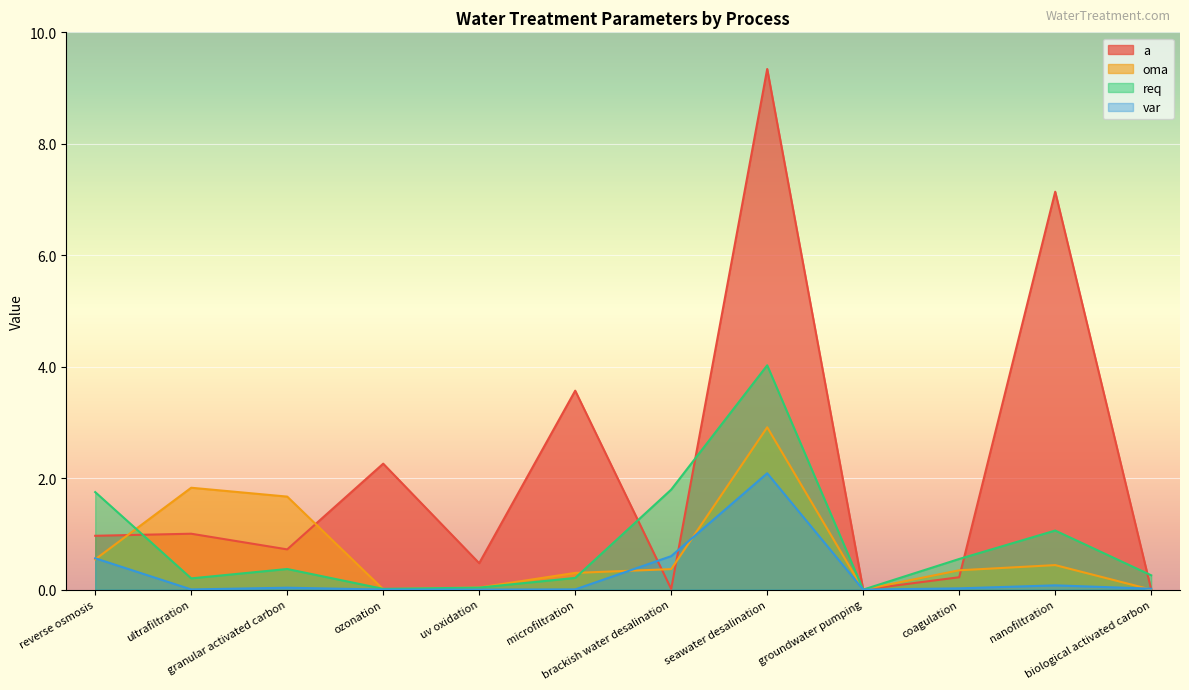

How many data points in a are above 0?

10